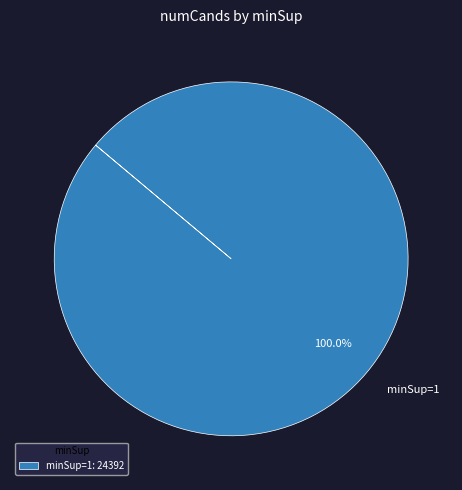

Rank the categories by value from lowest to highest.

minSup=1: 24392